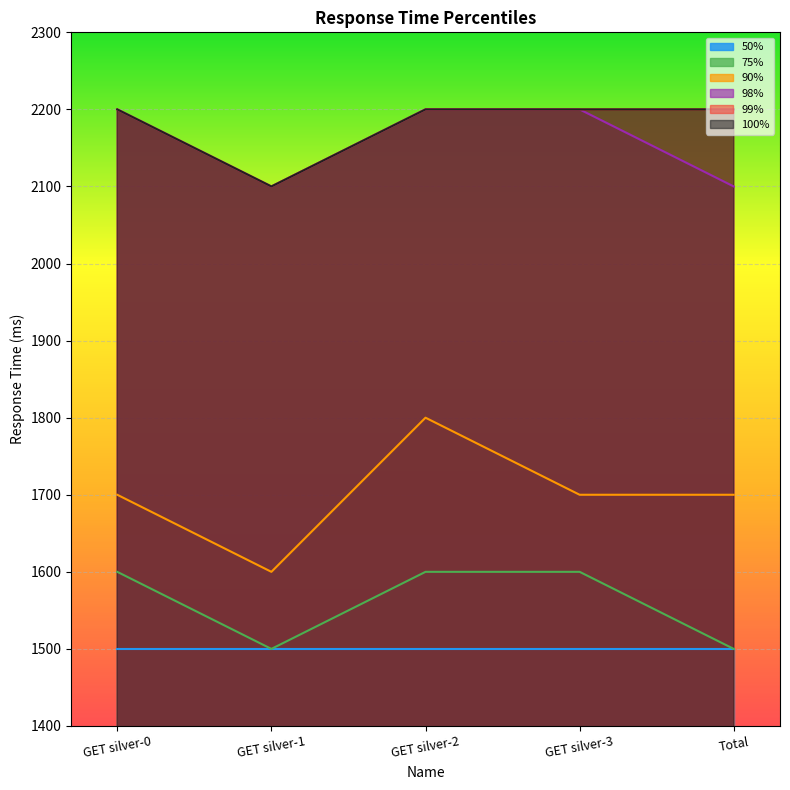

How many data points does each series have?

5